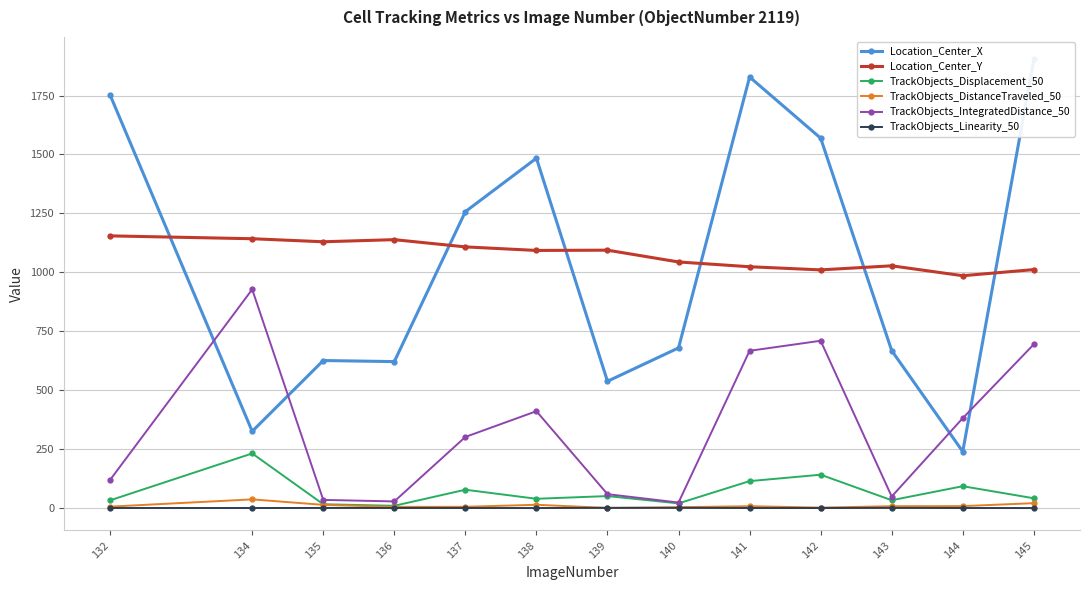

Where do TrackObjects_DistanceTraveled_50 and TrackObjects_Linearity_50 first cross each other?

138 and 139